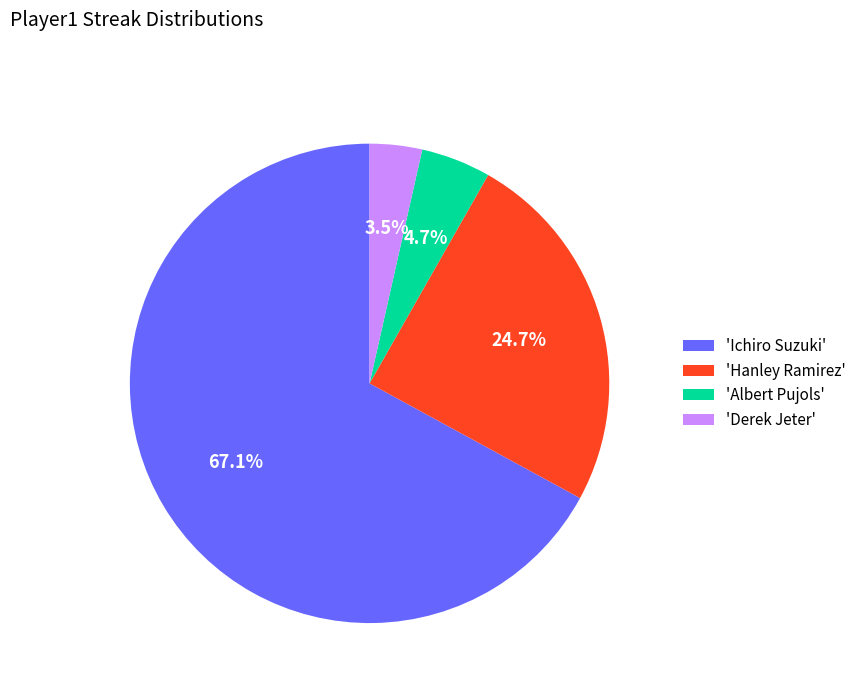

Which category has the smallest portion of the pie?

'Derek Jeter'